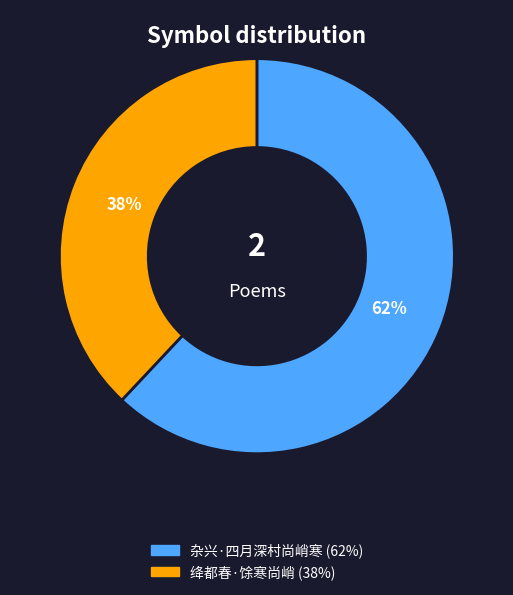

Between 杂兴·四月深村尚峭寒 and 绛都春·馀寒尚峭, which is larger?

杂兴·四月深村尚峭寒